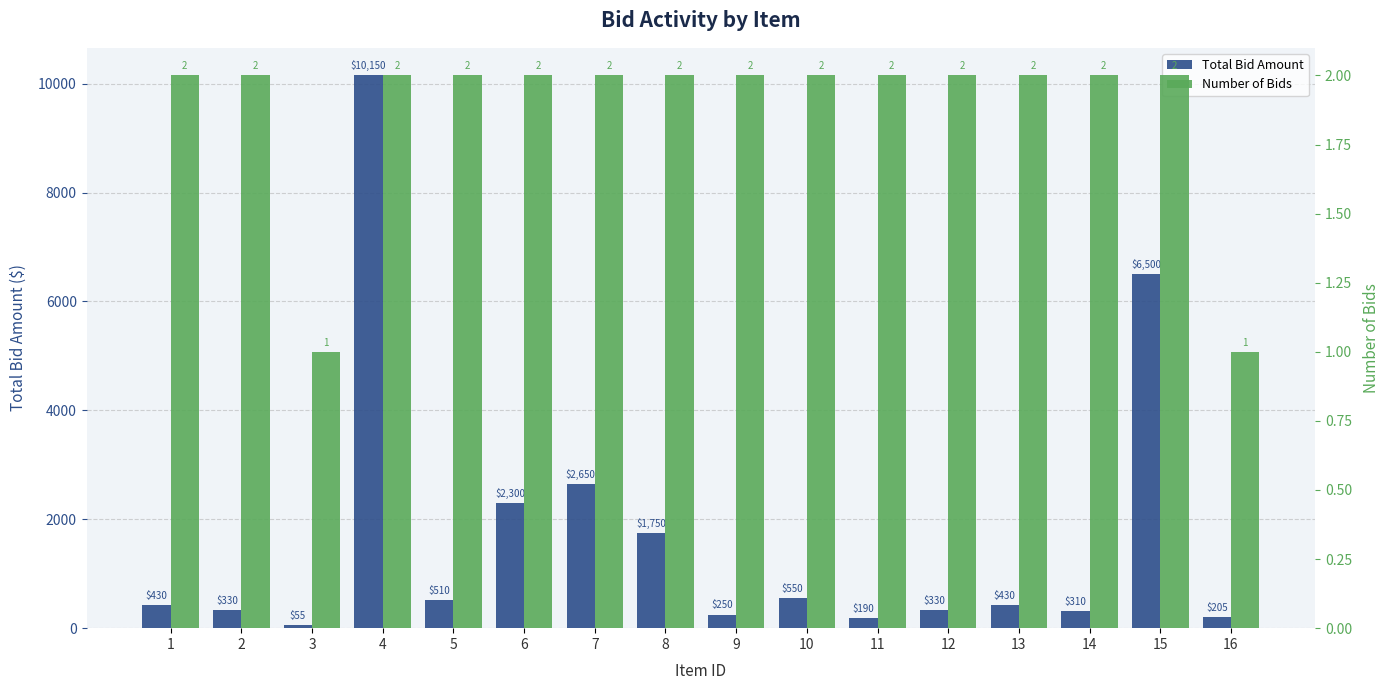

Does the chart contain stacked bars?

No